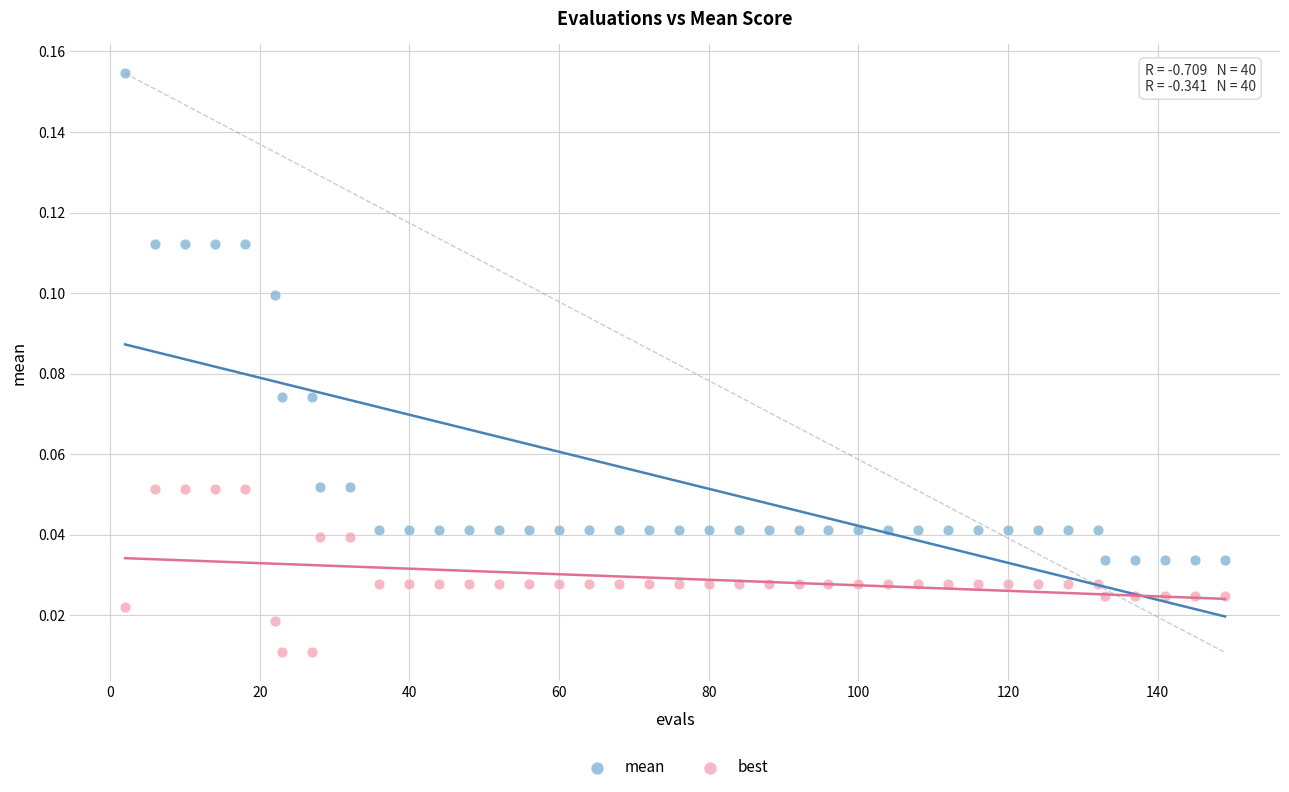

Which series contains the lowest Y value?

best